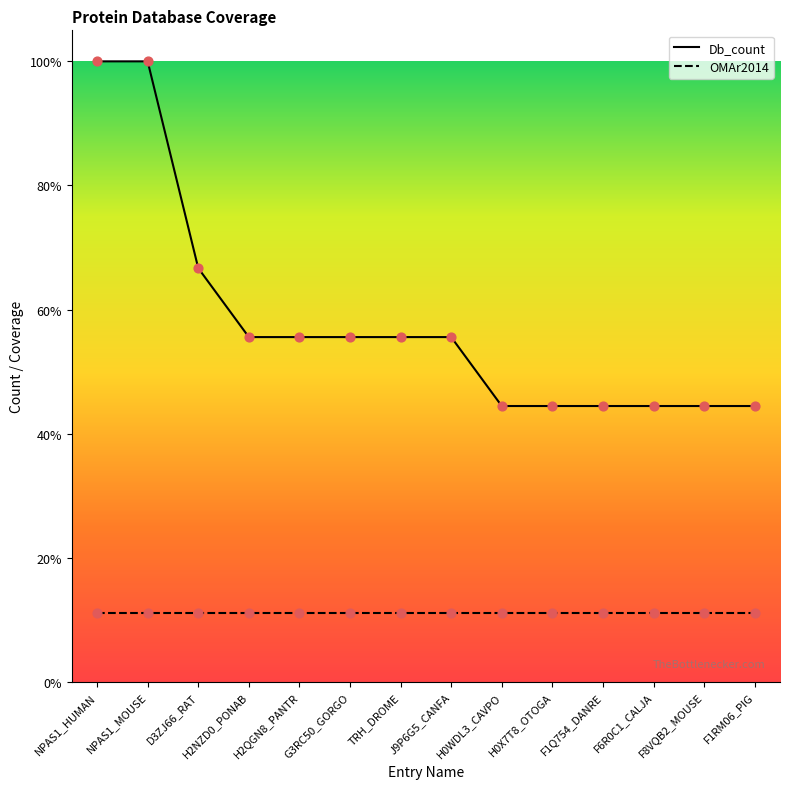

What are all the series names shown in the legend?

Db_count, OMAr2014